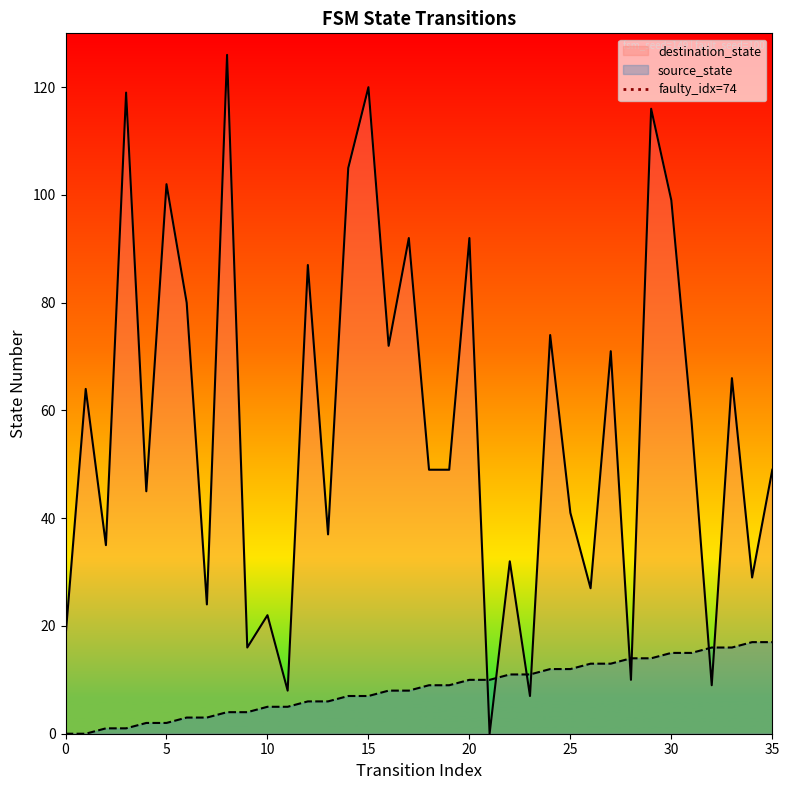

What is the maximum value for source_state?

17